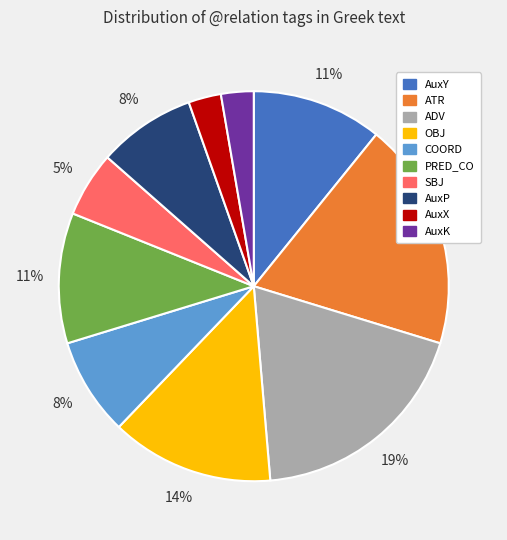

Does any single category account for the majority?

No